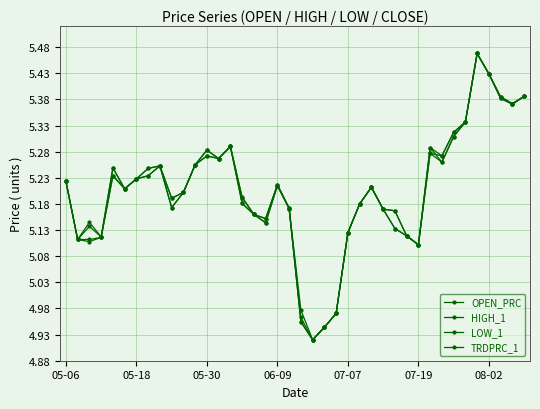

How many values in the TRDPRC_1 series exceed 5?

36